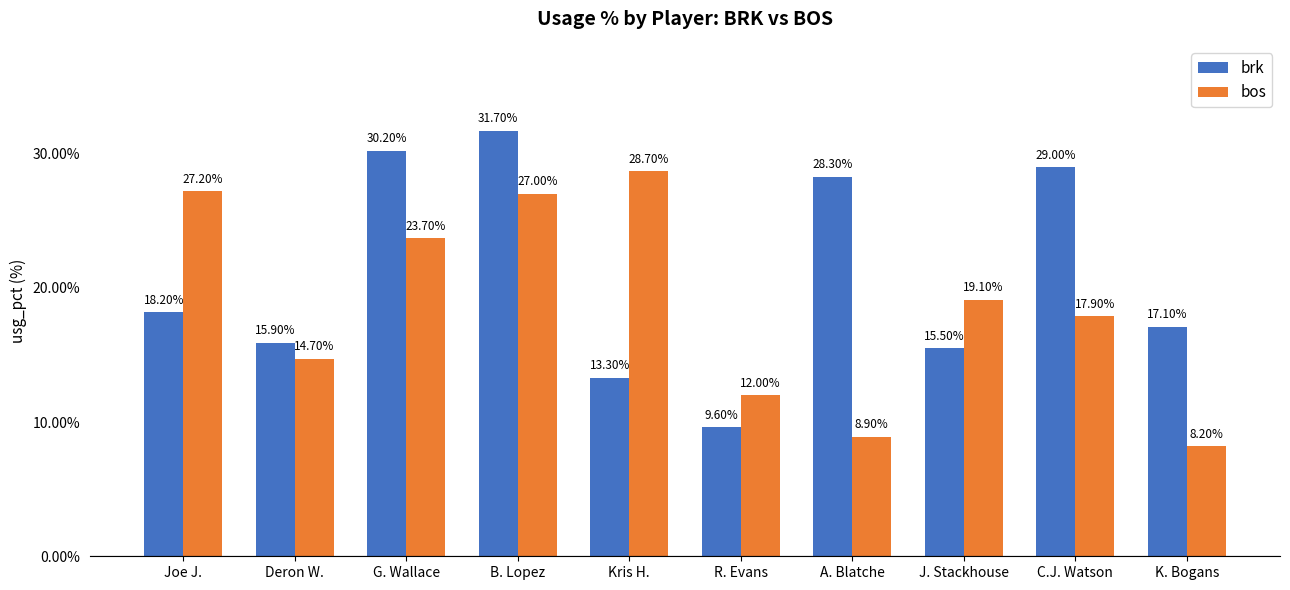

List the series in order of their peak value, highest first.

brk, bos